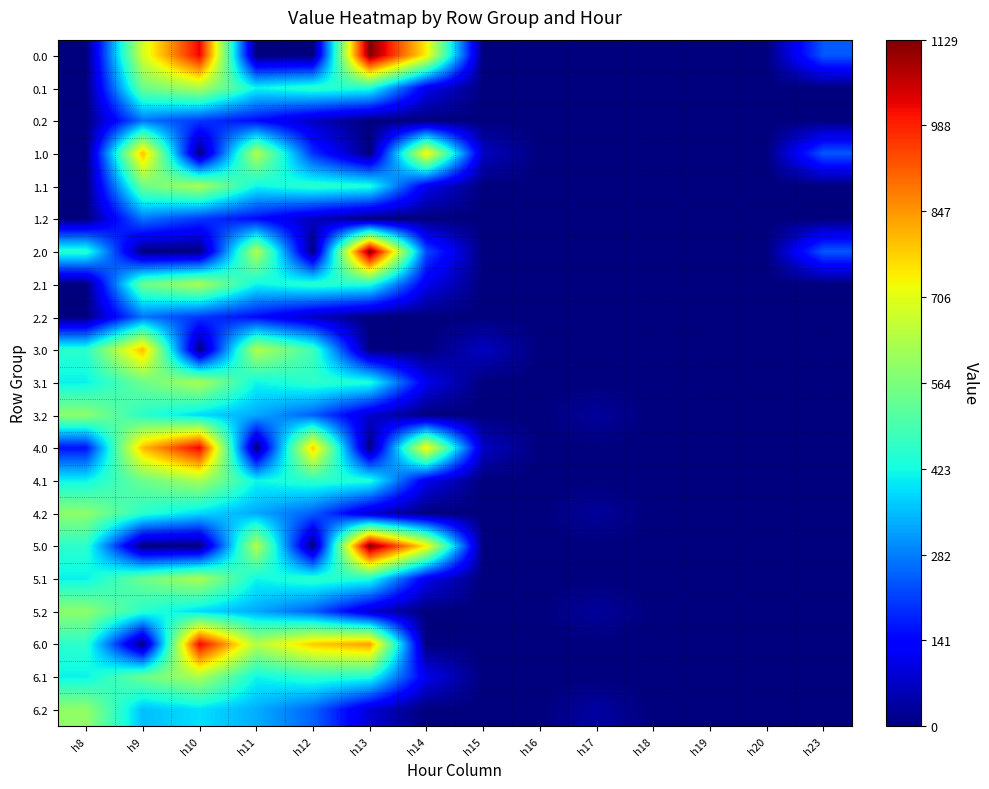

What is the difference between the highest and lowest values at h17?

35.9